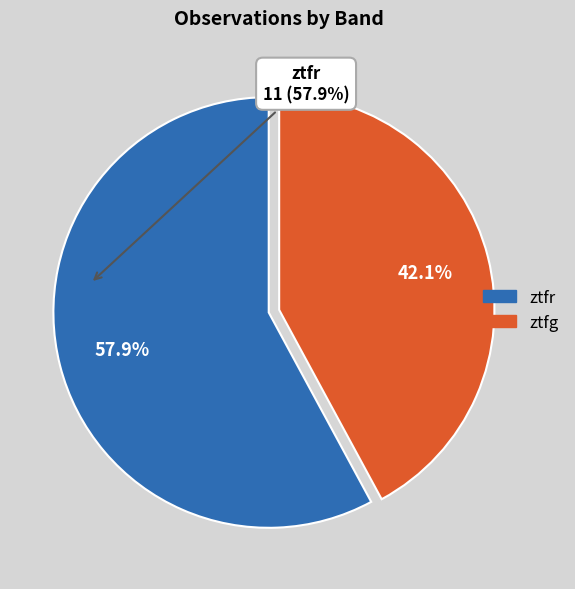

What percentage is the ztfg slice, to the nearest percent?

42%